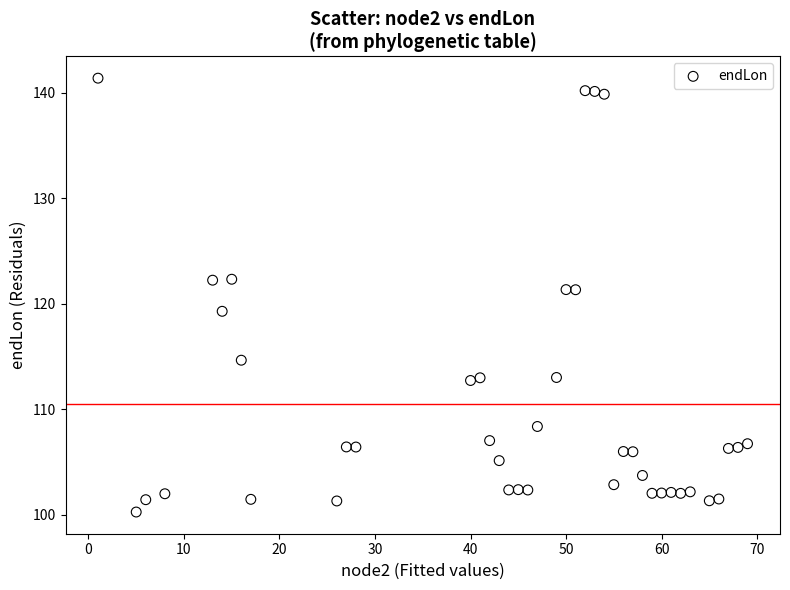

What Y value in the scatter plot is closest to 120?

119.3